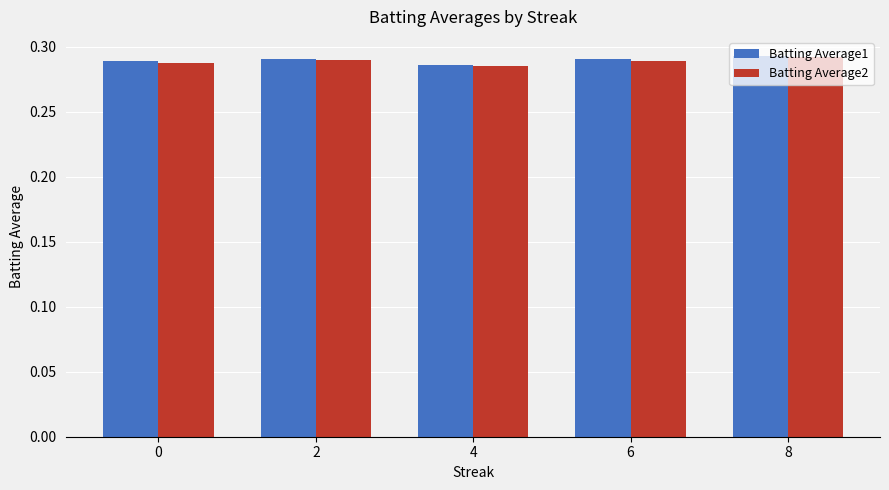

At how many categories does at least one series exceed 0?

5